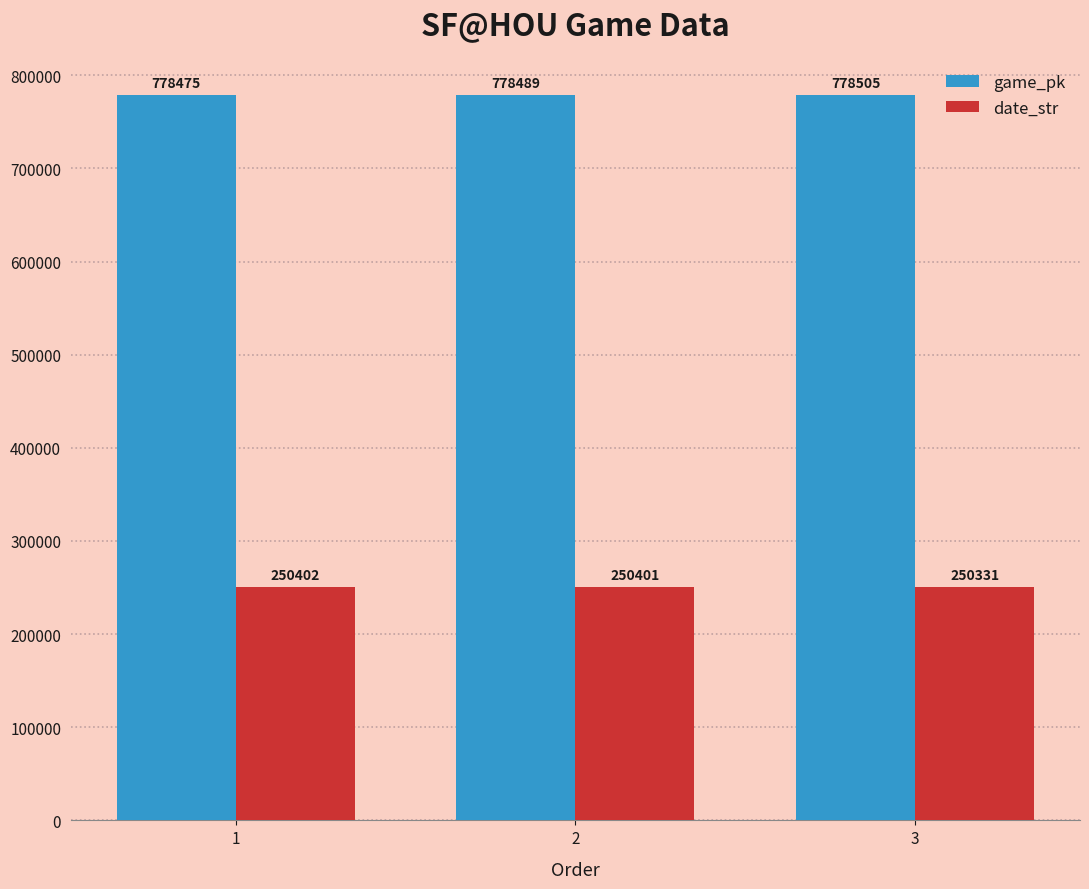

At 2, list the series in order from smallest to largest.

date_str, game_pk